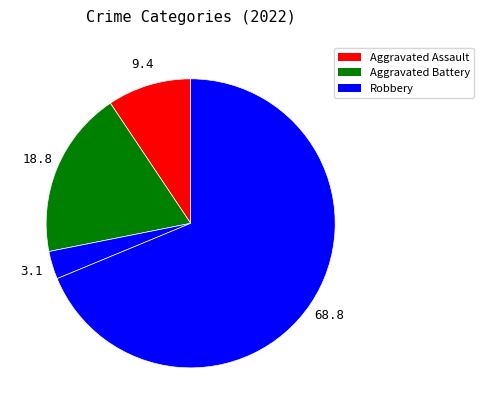

How many segments does this pie chart have?

4